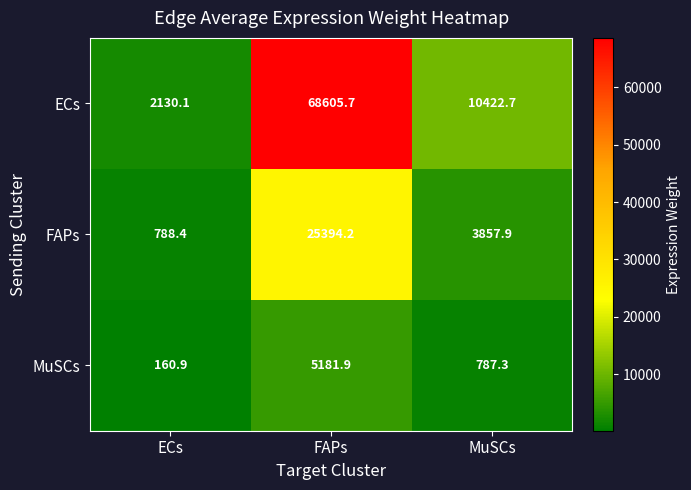

Count the number of data series in this chart.

3